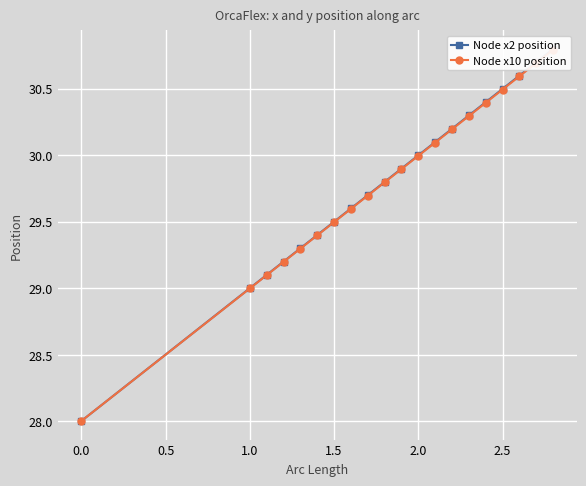

What are all the series names shown in the legend?

Node x2 position, Node x10 position